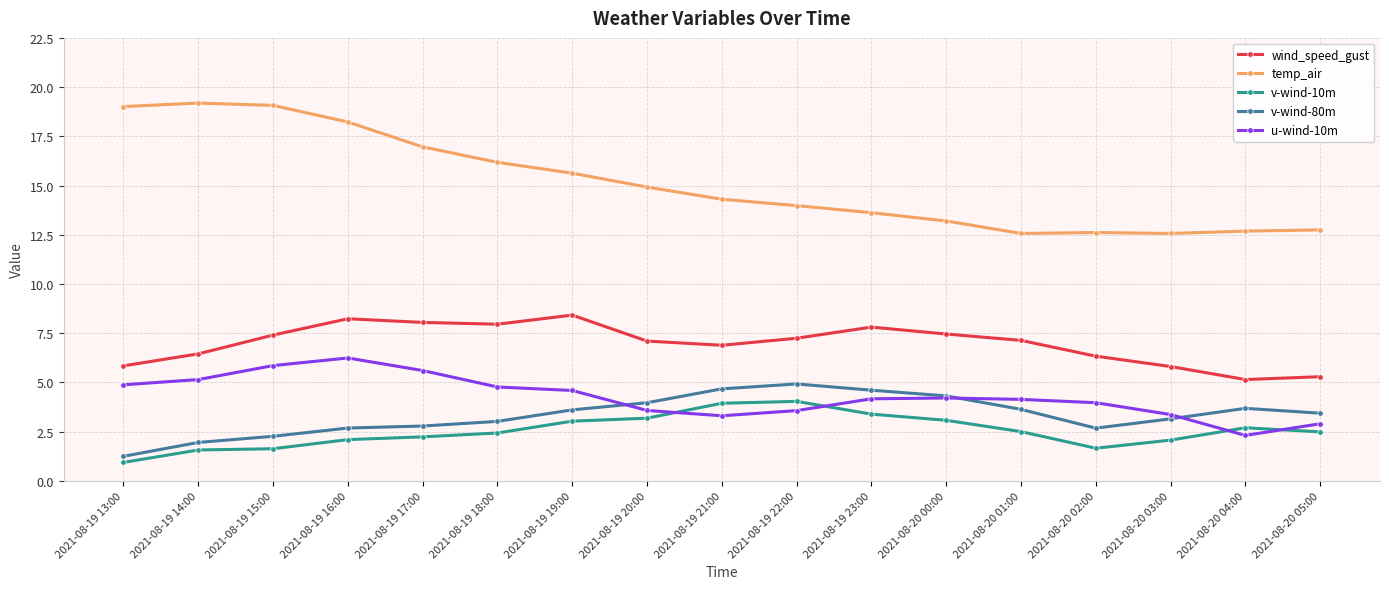

True or false: temp_air and v-wind-80m cross at least once.

False